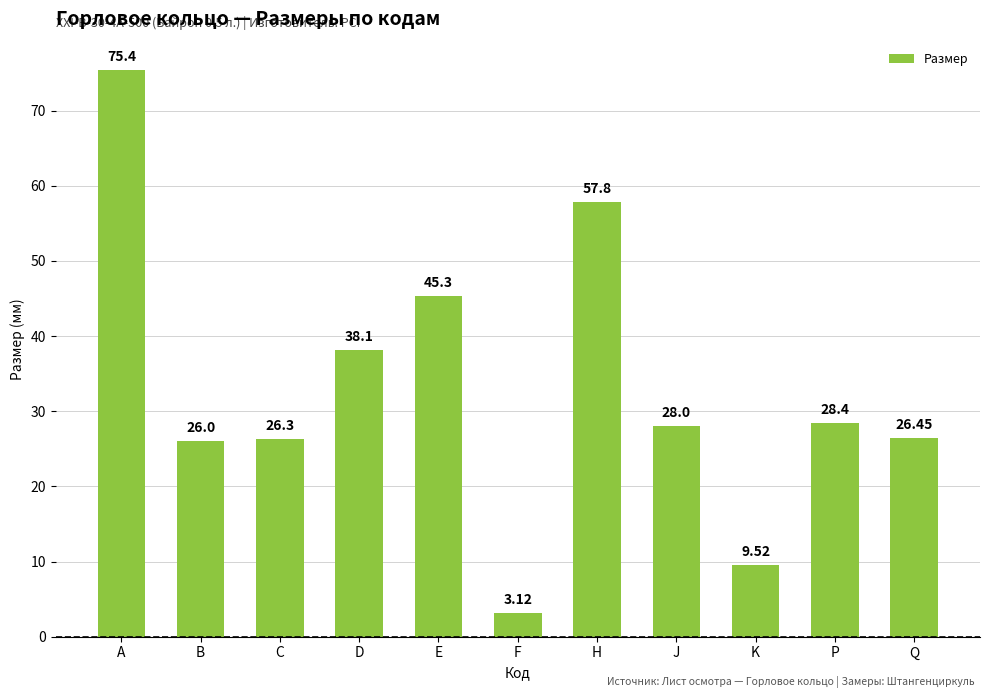

Does the chart contain any negative values?

No